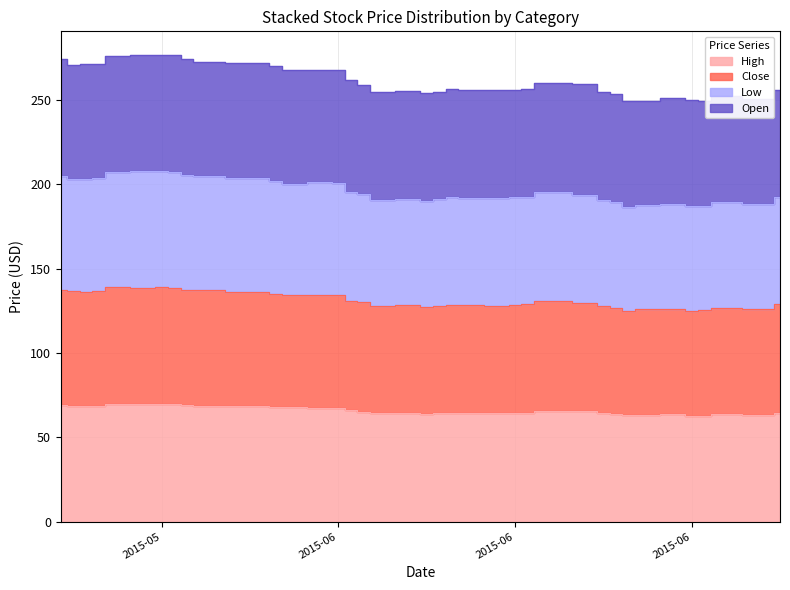

Is the value of High at 2015-06-09 greater than the value of Close at 2015-06-26?

No